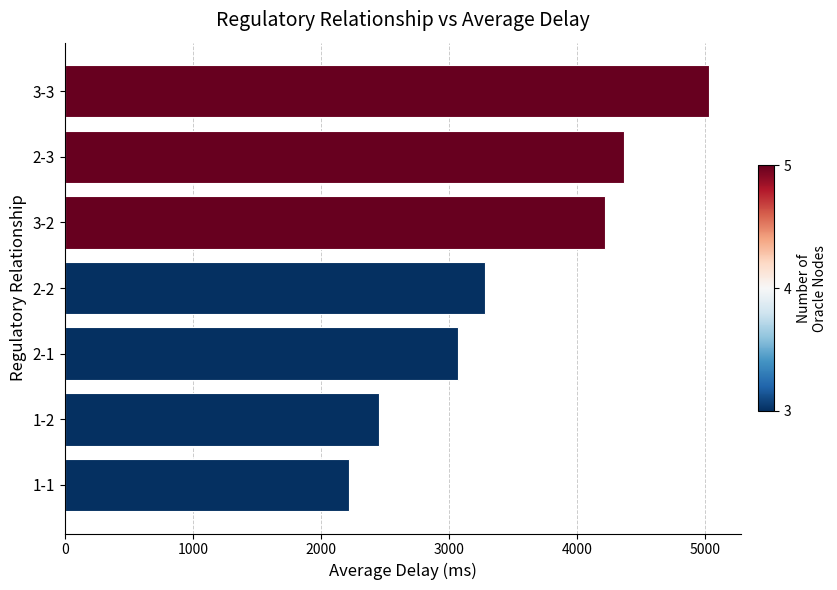

What is the change in value from 1-1 to 1-2?

+234